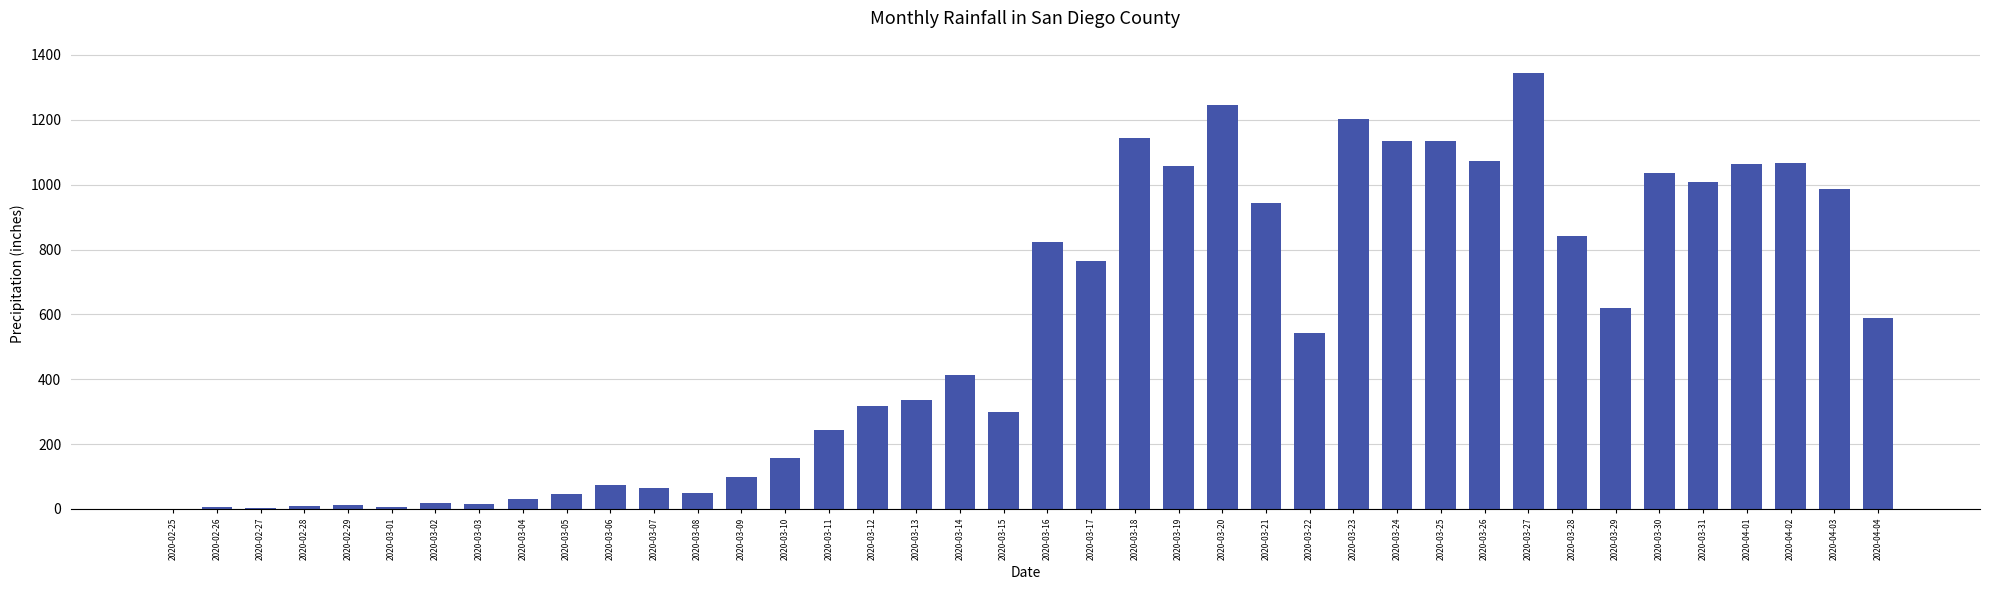

What is the change in value from 2020-02-25 to 2020-03-09?

+98